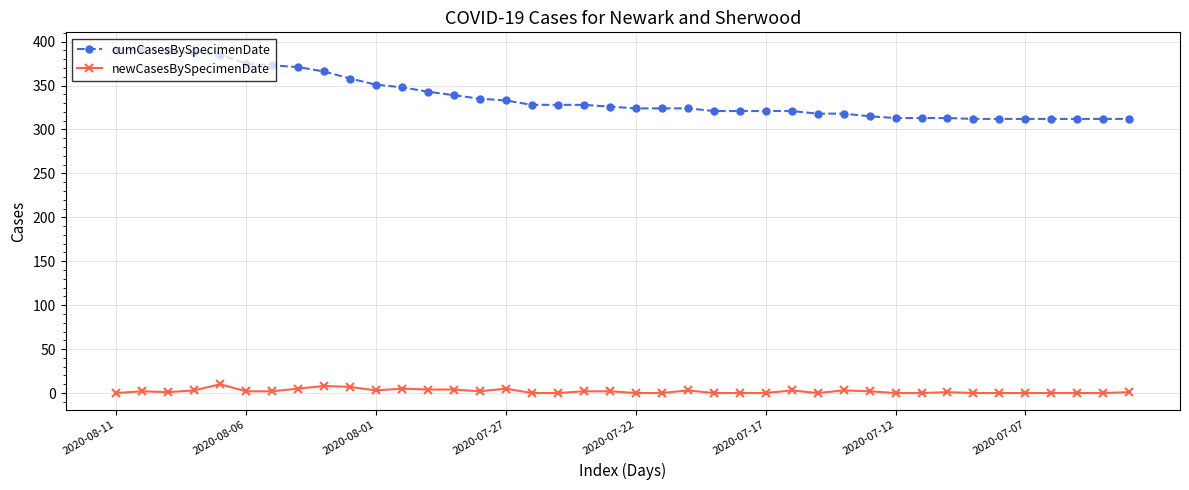

Which series has the widest spread of values?

cumCasesBySpecimenDate